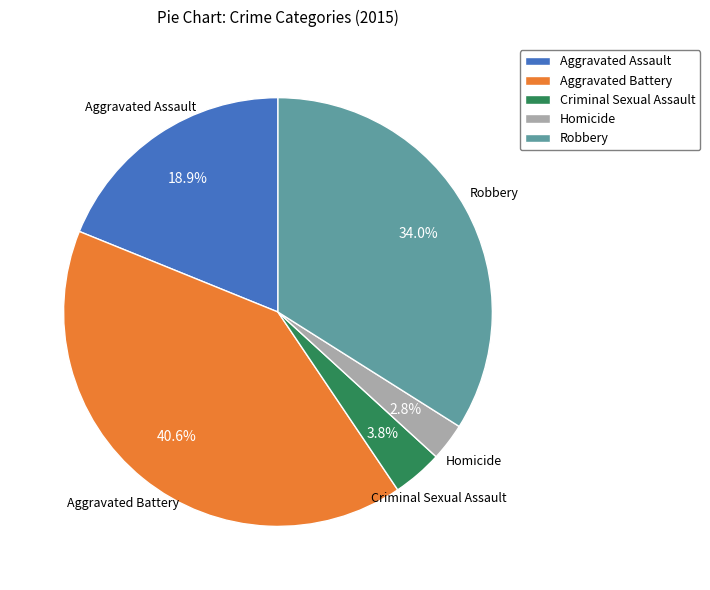

What percentage is NOT represented by Aggravated Assault?

81.1%